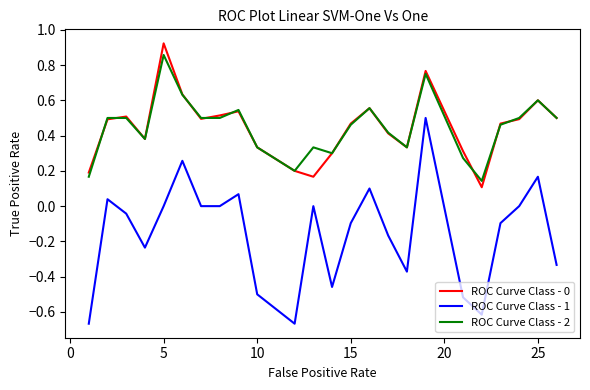

How many lines are shown in the chart?

3